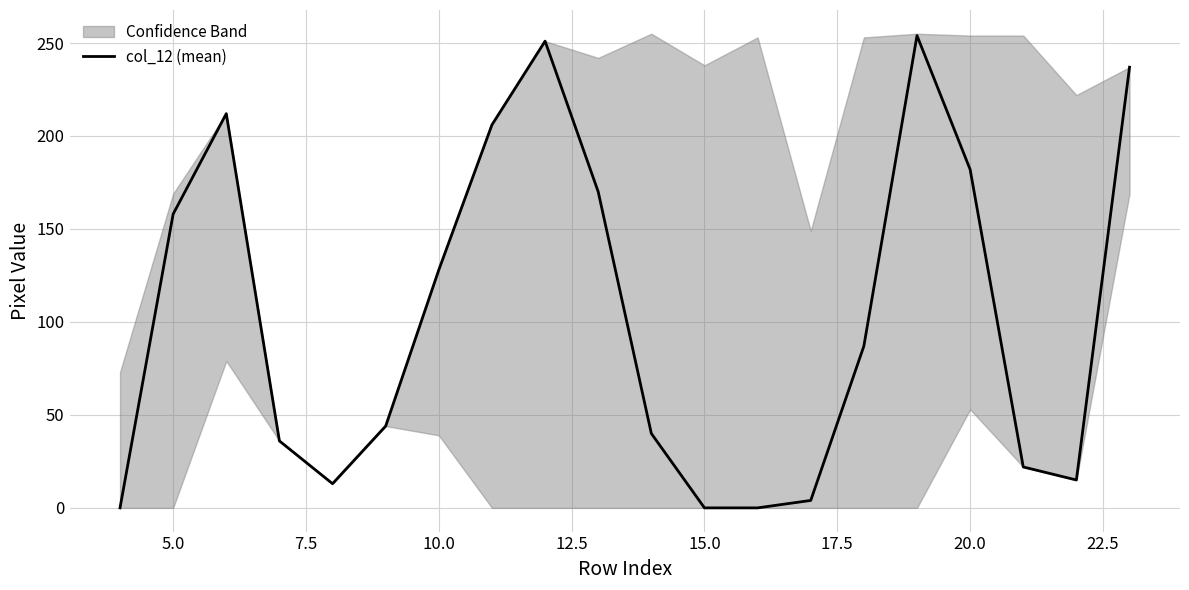

How many lines are shown in the chart?

1